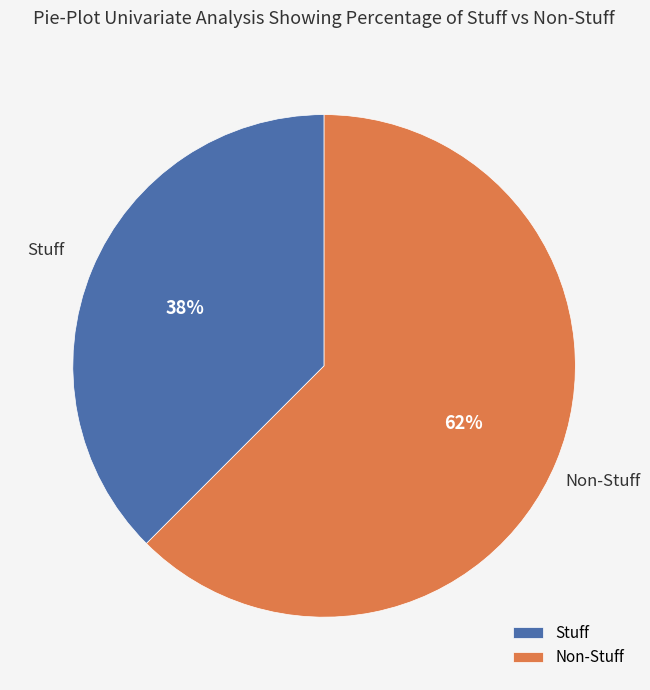

Is there any slice that represents more than half of the pie?

Yes